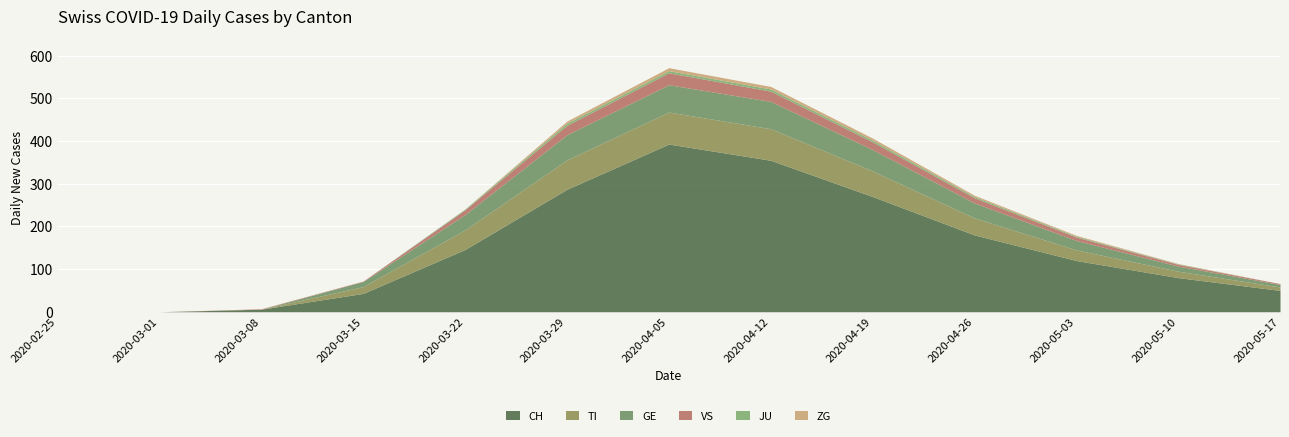

How many values in VS are above zero?

11